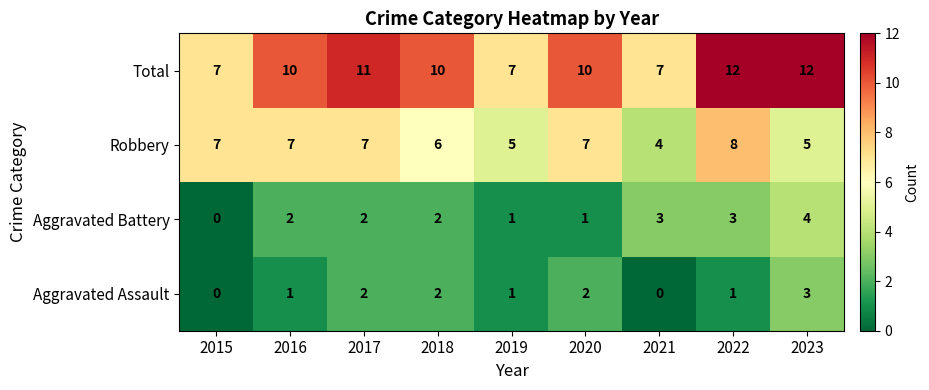

What value does the Robbery series have at 2017?

7